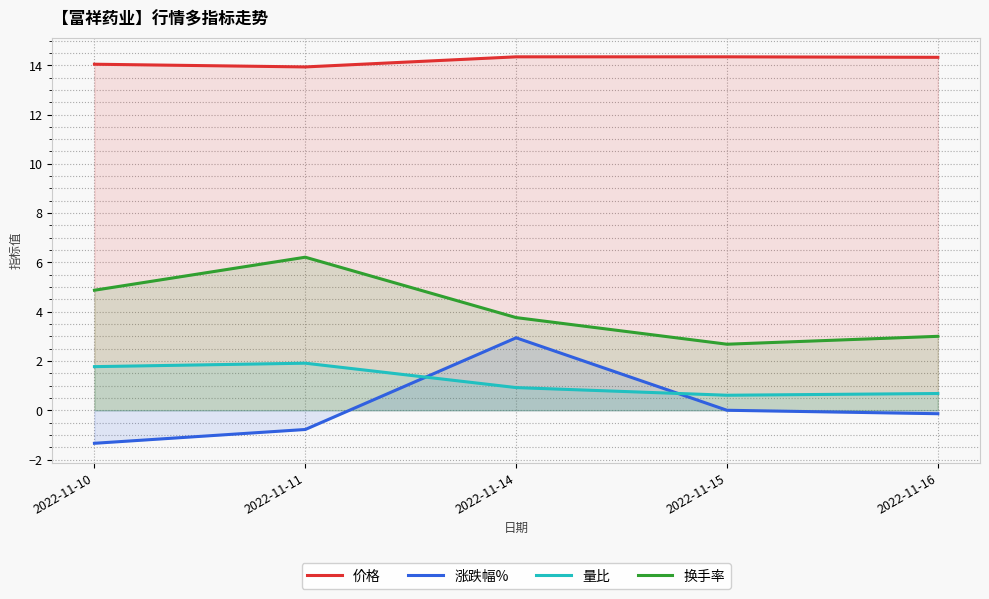

Reading right to left, list all the values displayed in this chart.

价格: 14.3	14.3	14.3	13.9	14.0
涨跌幅%: -0.1	0.0	2.9	-0.8	-1.3
量比: 0.7	0.6	0.9	1.9	1.8
换手率: 3.0	2.7	3.8	6.2	4.9